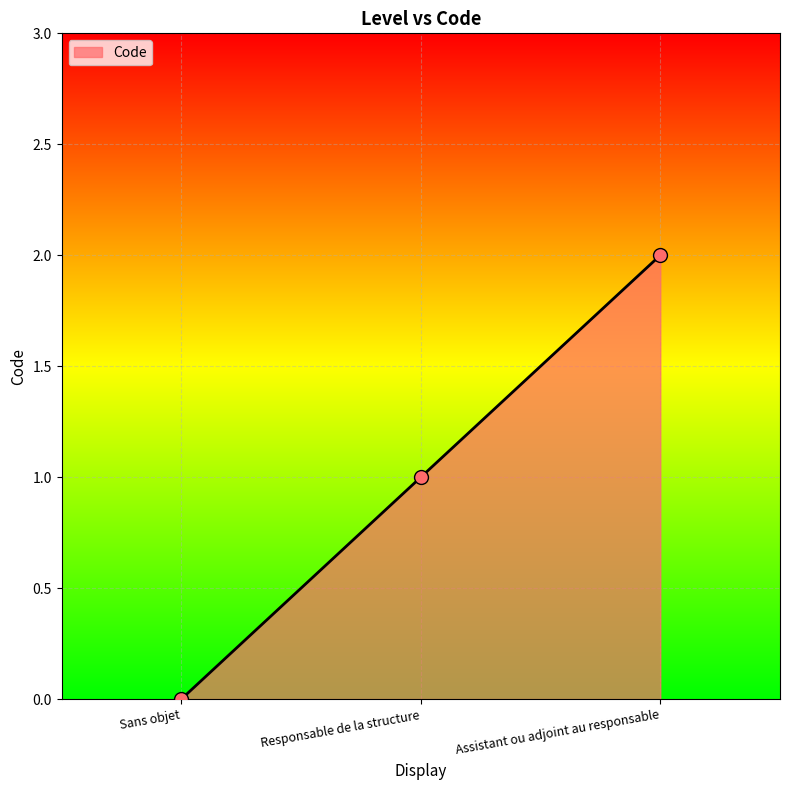

What is the ratio of the value at Responsable de la structure to the value at Assistant ou adjoint au responsable?

0.5